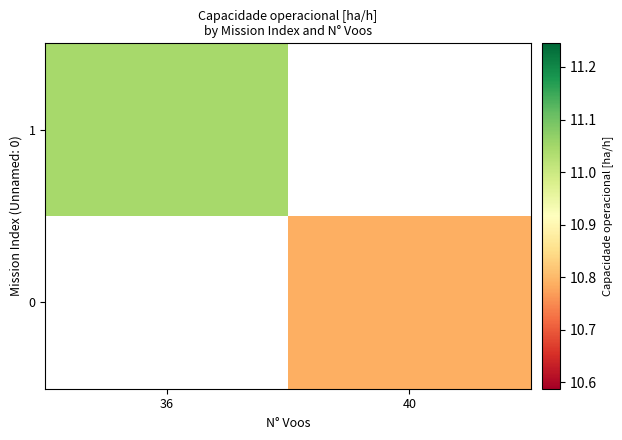

At which label does 0 first exceed 10?

40